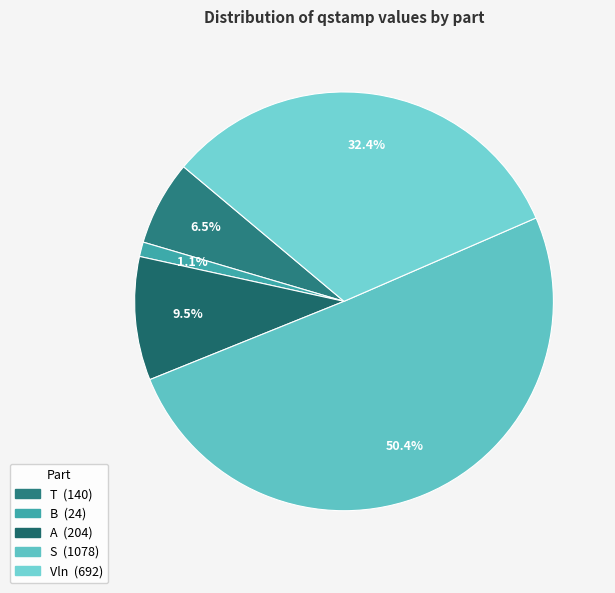

Does any single category account for the majority?

Yes